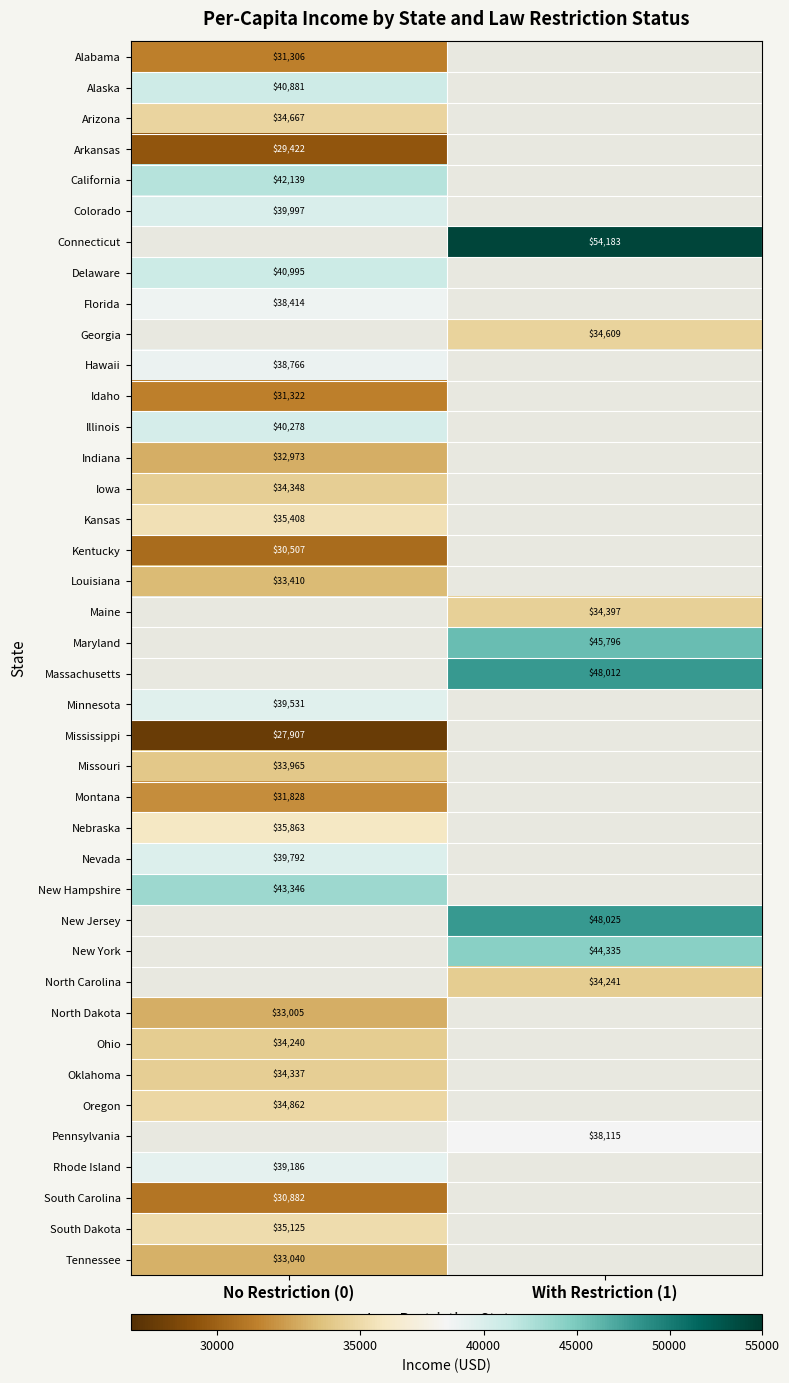

True or false: Georgia has a value of 34609 at With Restriction (1).

True